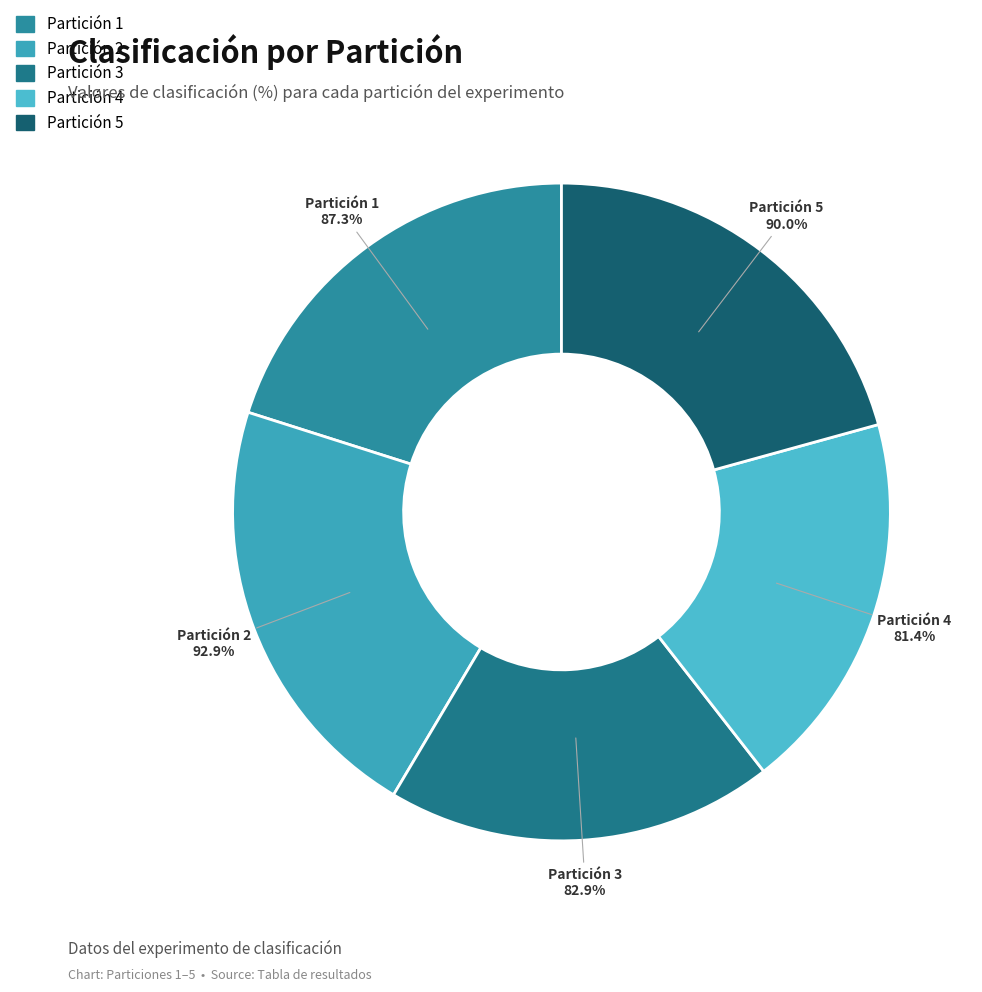

What is the change in value from Partición 1 to Partición 4?

-5.9